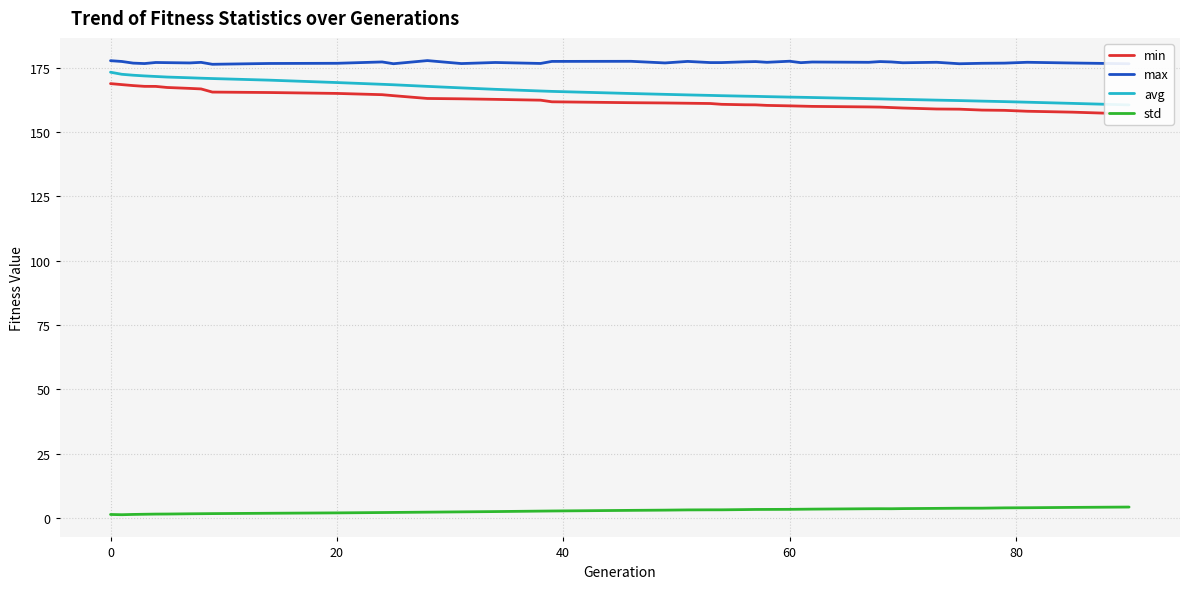

What is the smallest value displayed?

1.2